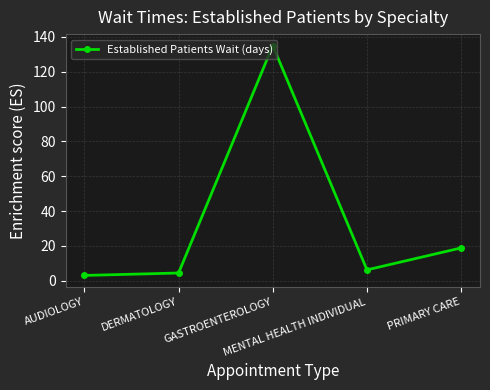

Reading left to right, extract all data points from this chart.

3.1	4.5	135.0	6.3	18.9